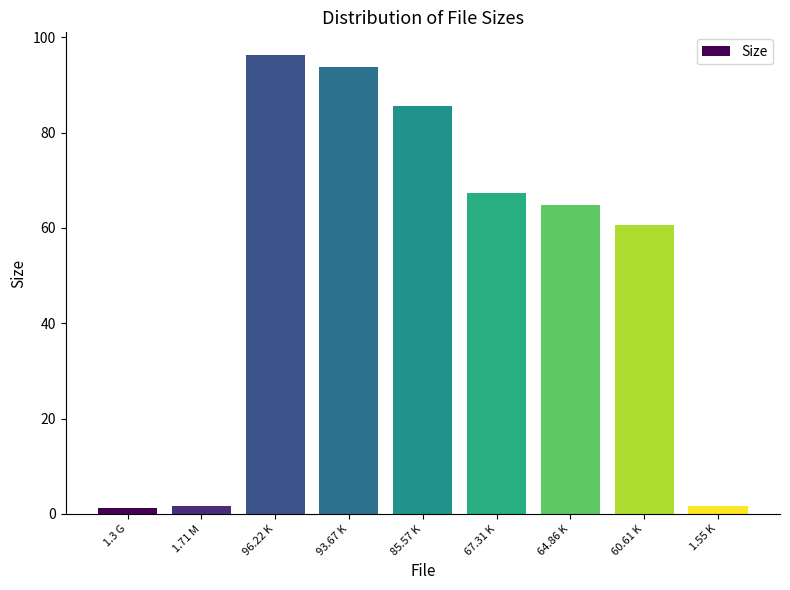

Which has a higher value, 85.57 K or 67.31 K?

85.57 K